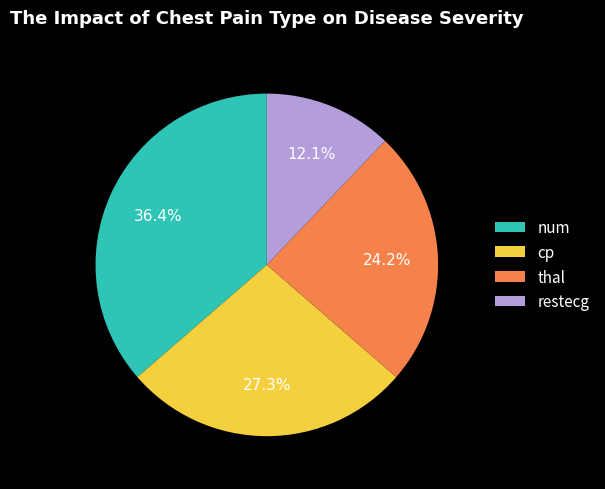

Rank the categories by value from highest to lowest.

num, cp, thal, restecg